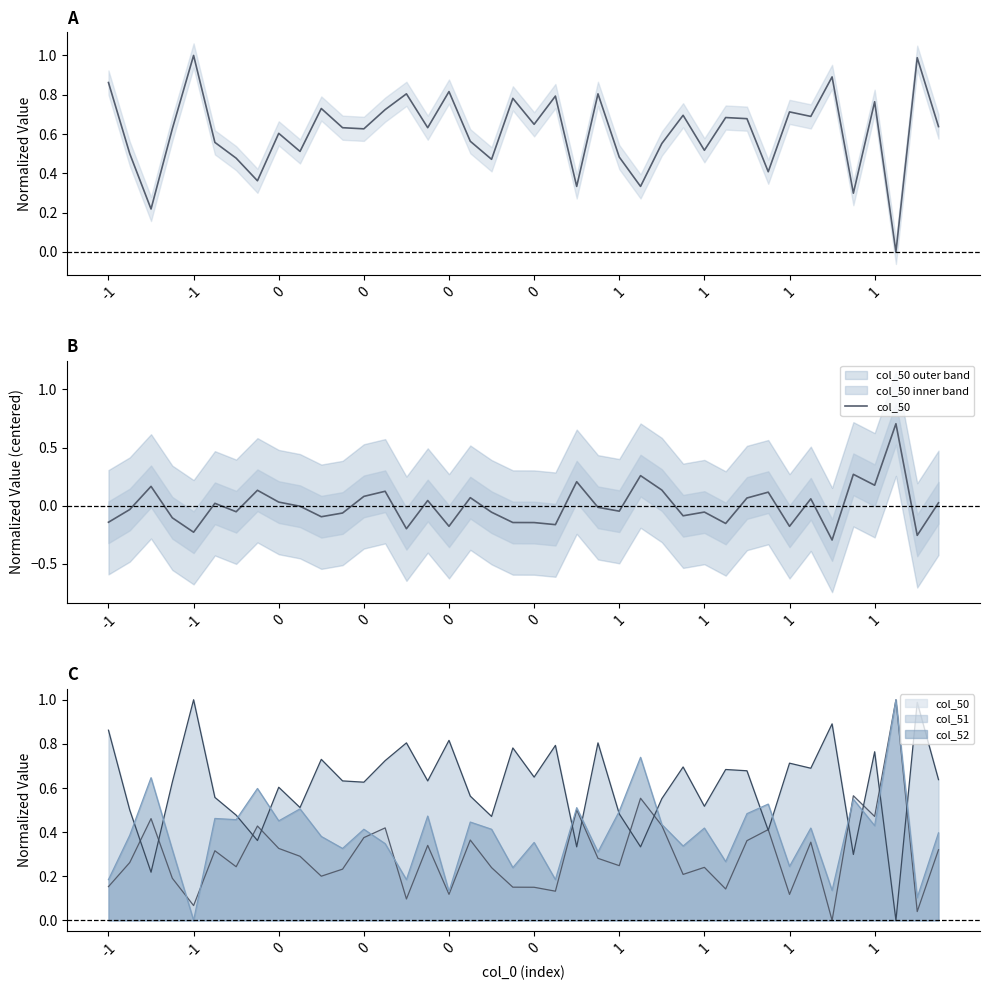

Which category has the highest value in the col_50 series?

37